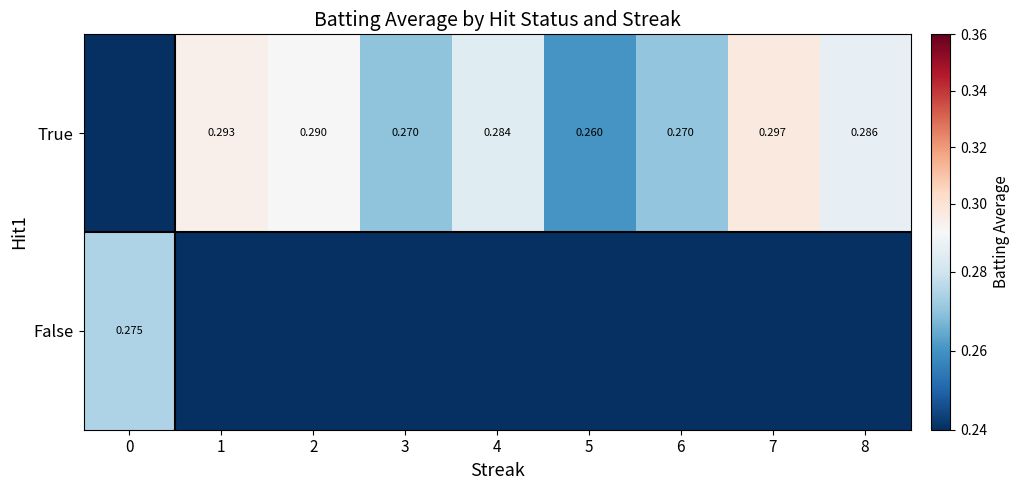

Between 2 and 3, which is larger?

2